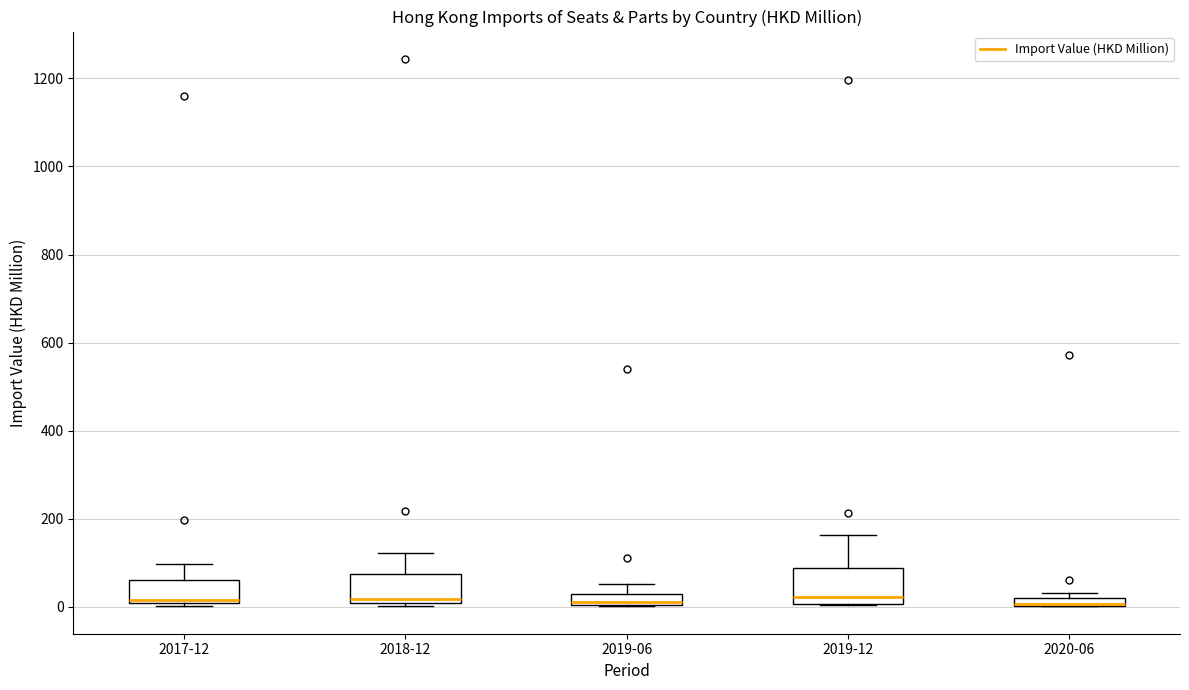

Where is the lower edge of the box for 2018-12 on the y-axis? The values are not printed on the chart, so give them approximately, as read against the axis.

0